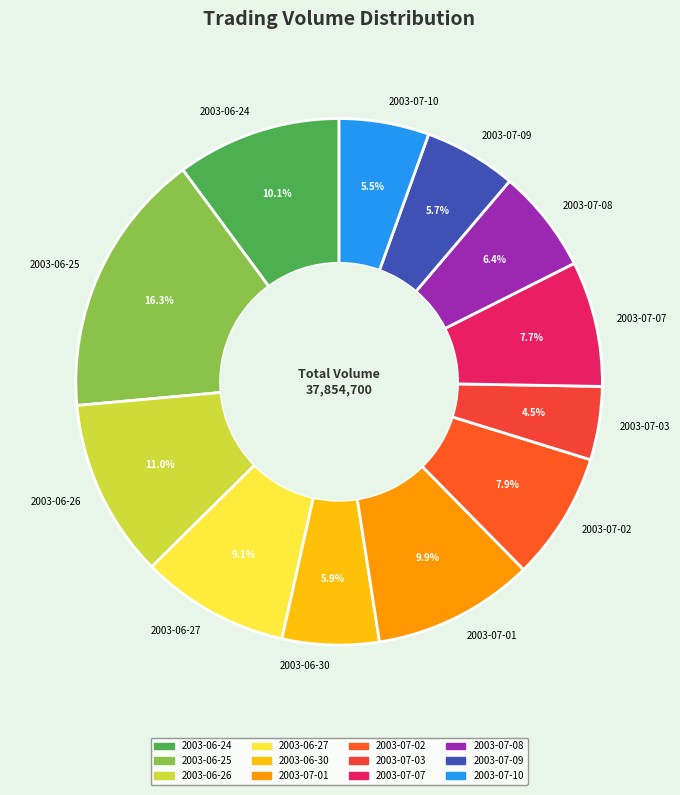

Is the sum of 2003-06-27 and 2003-07-07 greater than half?

No